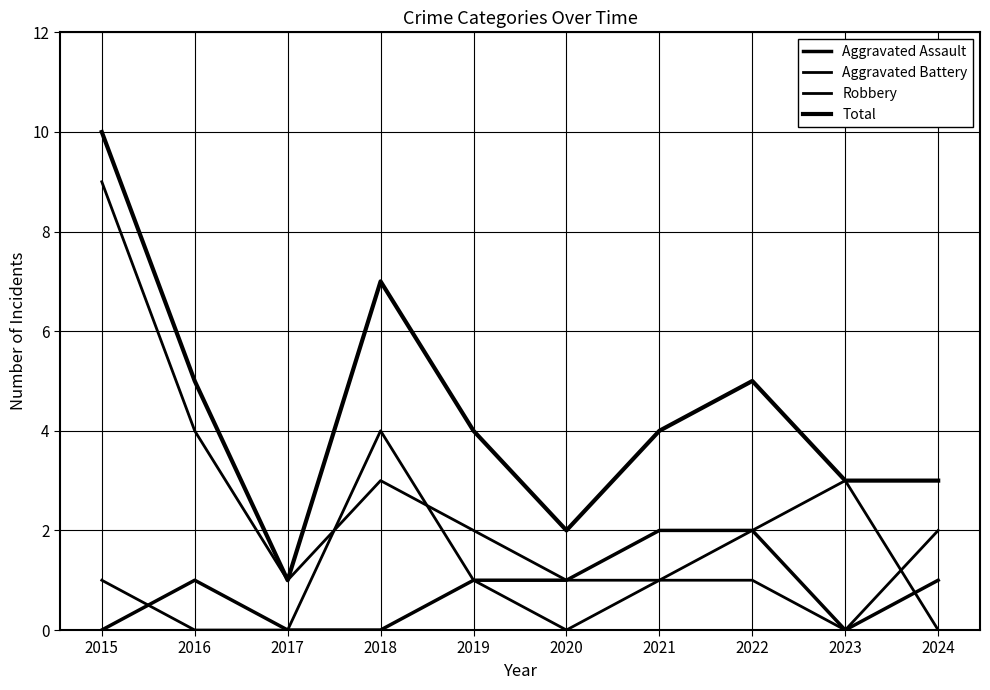

Rank the series at 2023 from lowest to highest value.

Aggravated Assault, Robbery, Aggravated Battery, Total